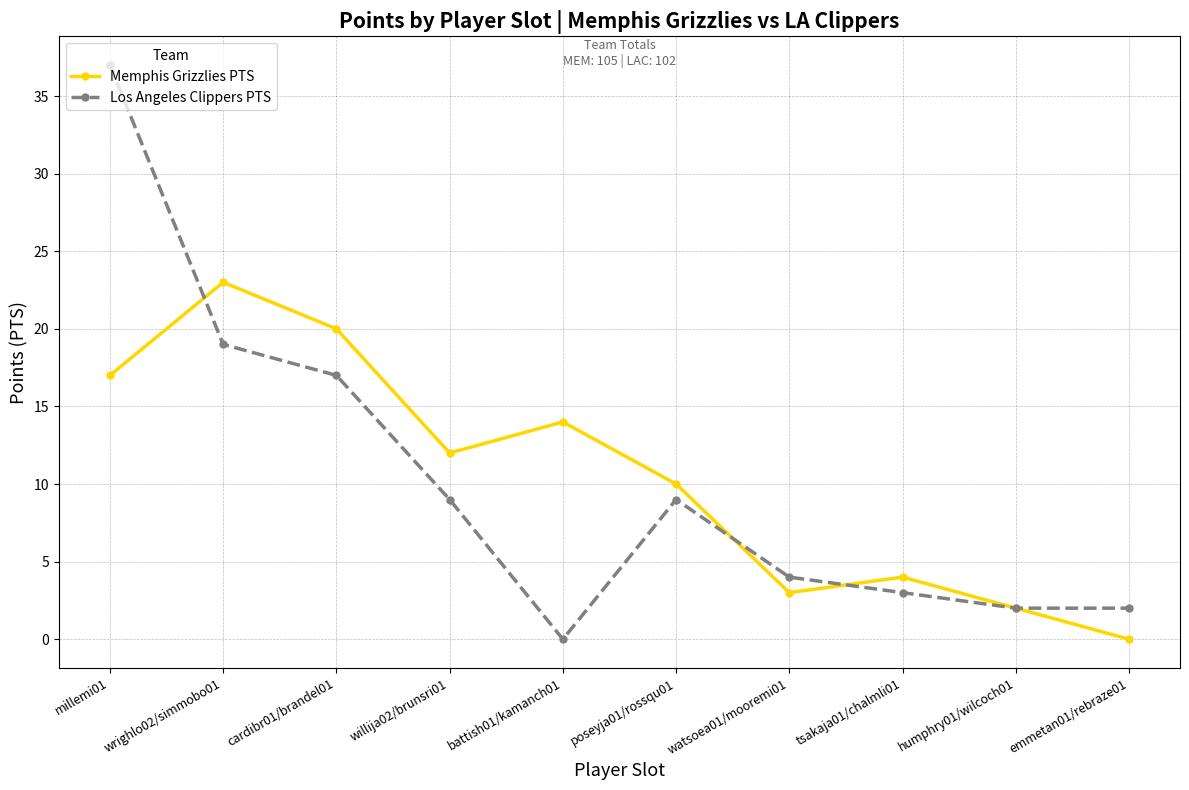

True or false: Memphis Grizzlies PTS has a value of 3 at watsoea01/mooremi01.

True